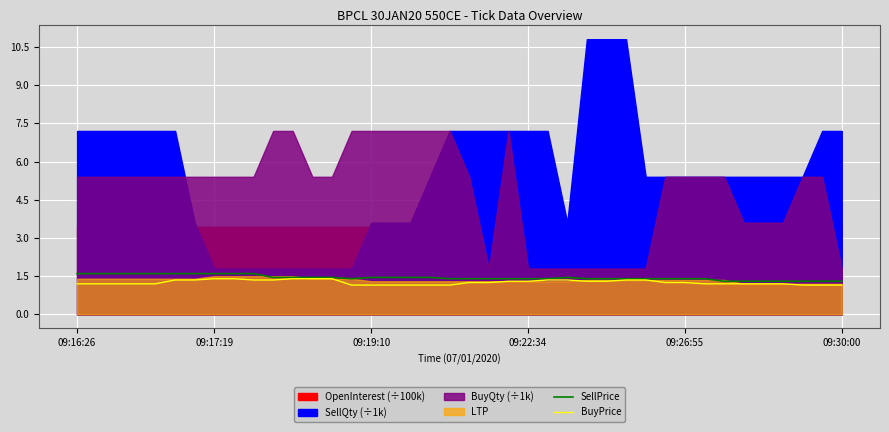

What is the minimum value for SellPrice?

1.3